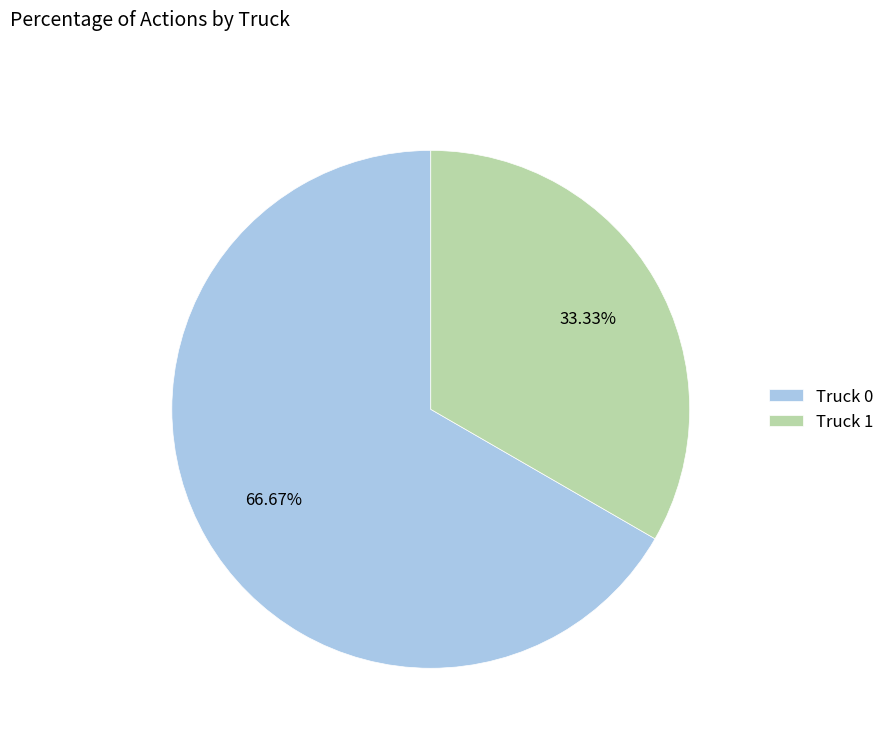

Approximately how many times larger is the value at Truck 1 compared to Truck 0?

0.5